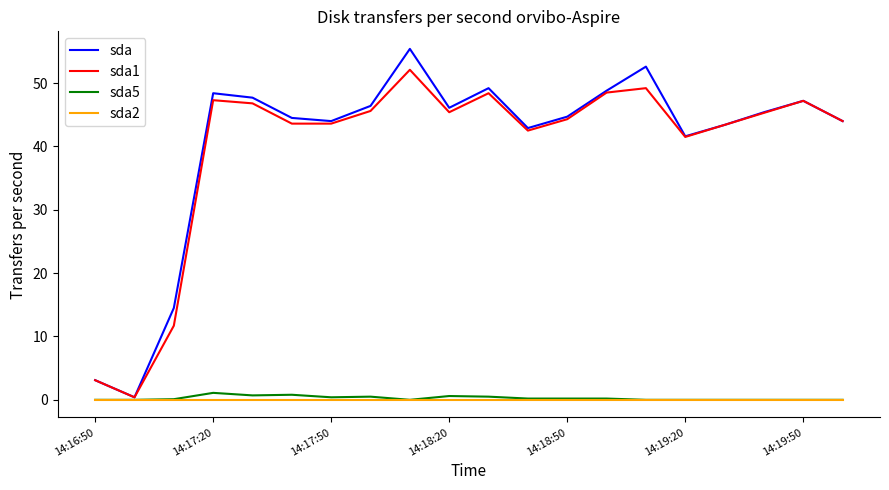

Which series has the largest range (max minus min)?

sda